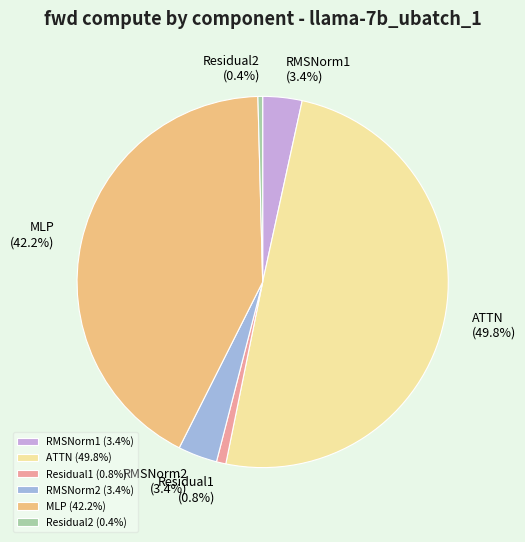

True or false: MLP accounts for 48% of the total.

False